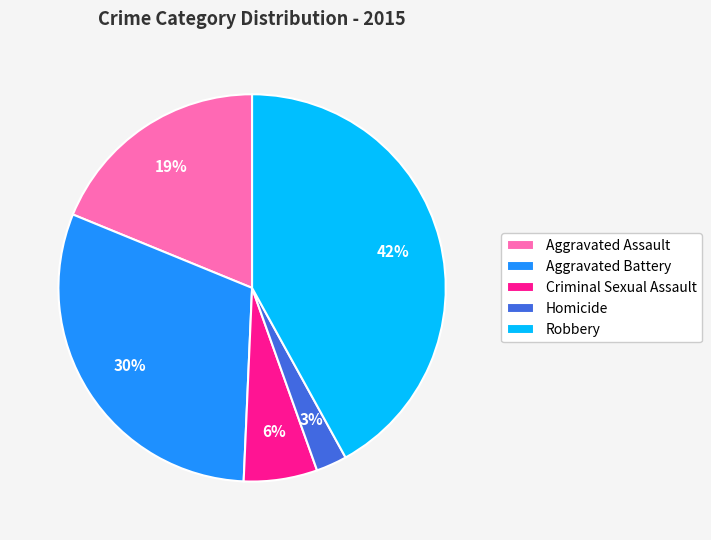

What is the smallest slice in the pie chart?

Homicide